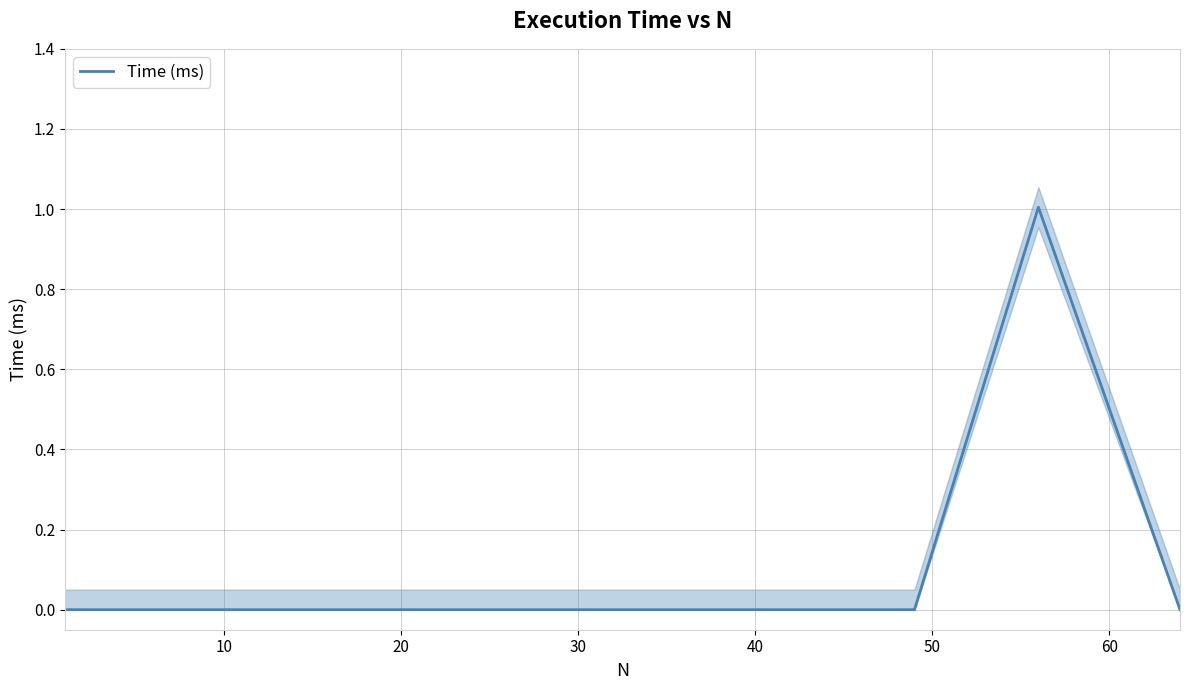

True or false: the data has more than 1 interior local peaks.

False